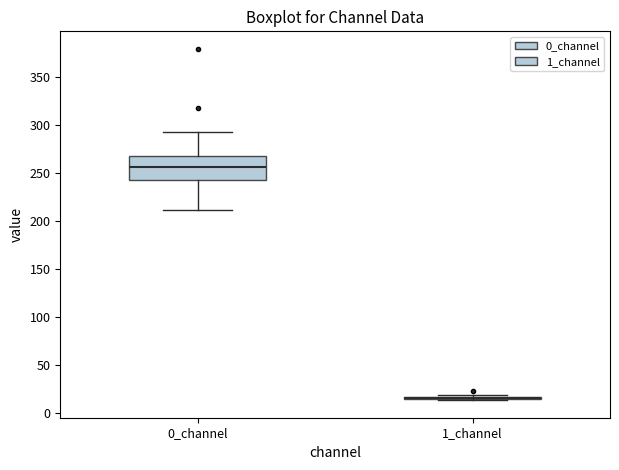

Reading left to right, read every box against the y-axis: the position of its median line, the range the box covers, and the ends of its whiskers. The values are not printed on the chart, so give them approximately, as read against the axis.

0_channel: median 255, box 245 to 270, whiskers 210 to 295
1_channel: box collapsed to a line at 15, whiskers 15 to 20